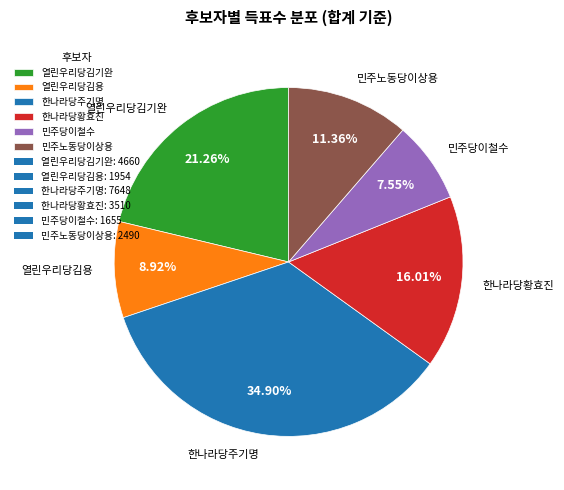

Is there a majority slice in this chart?

No